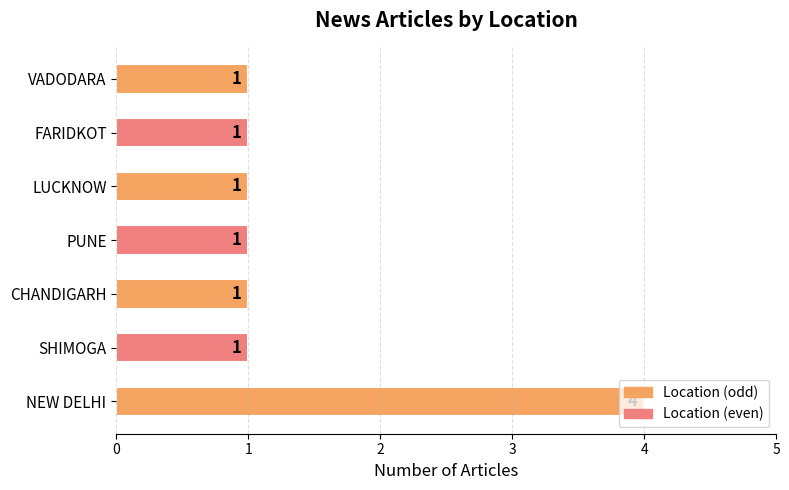

Count the values in the range 1 to 2.

6